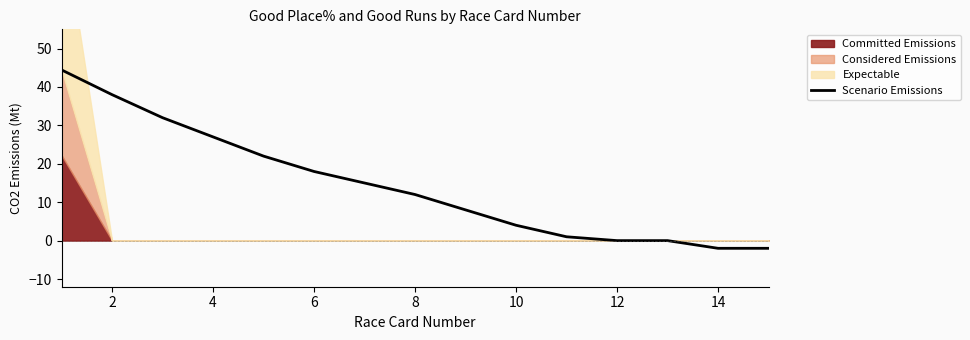

The value of Scenario Emissions at 8 is 15.9. True or false?

False